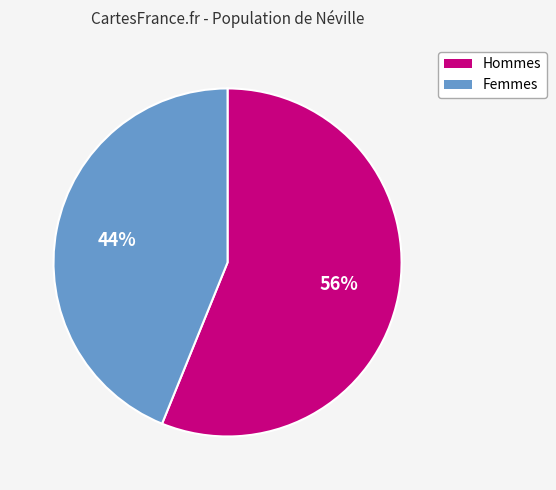

To the nearest percent, what portion does Femmes represent?

44%